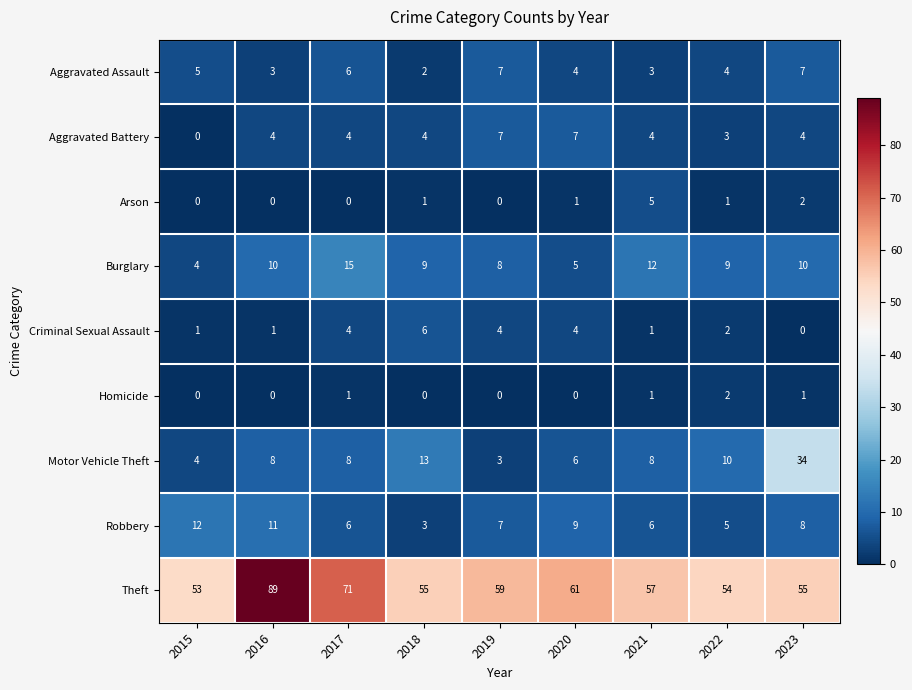

How many distinct data groups are displayed?

9